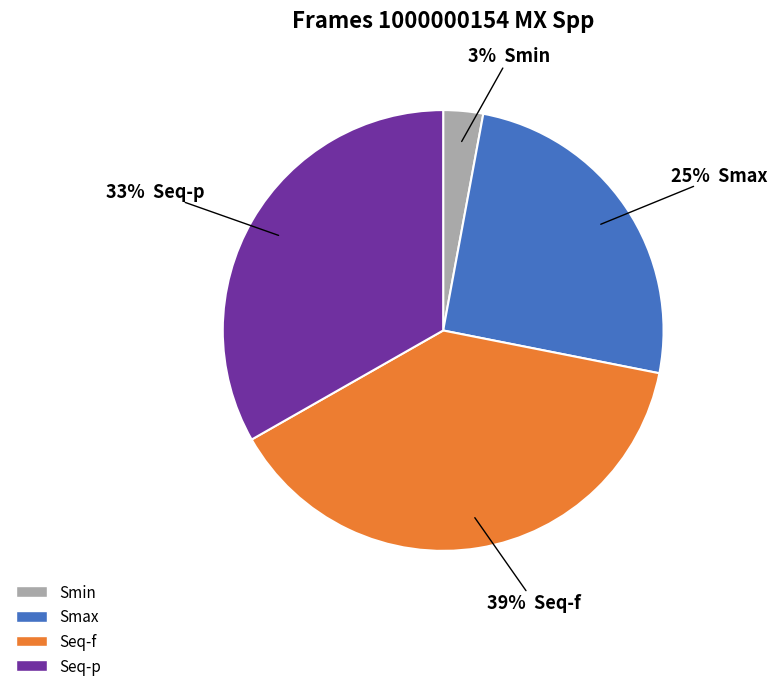

Which category has the biggest portion of the pie?

Seq-f